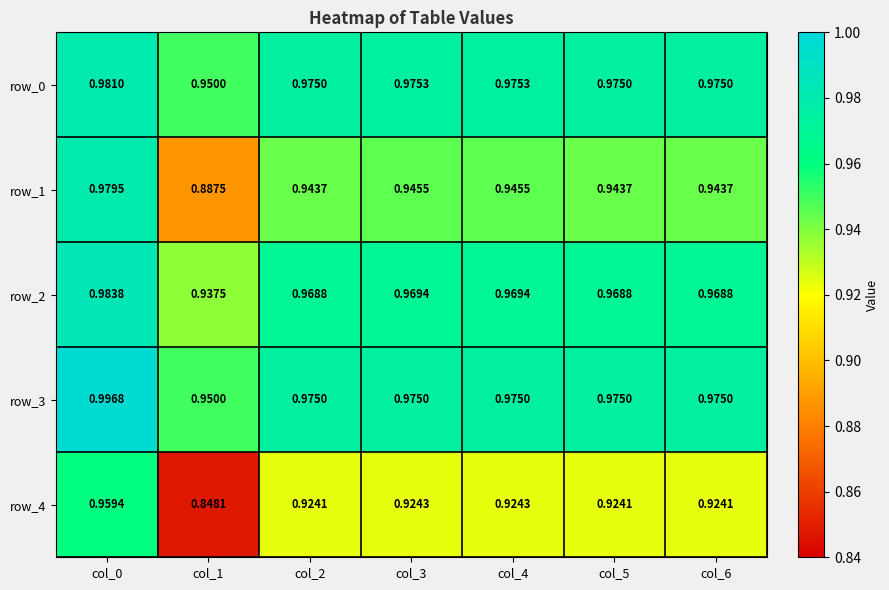

Is the value of row_4 at col_1 greater than the value of row_3 at col_4?

No